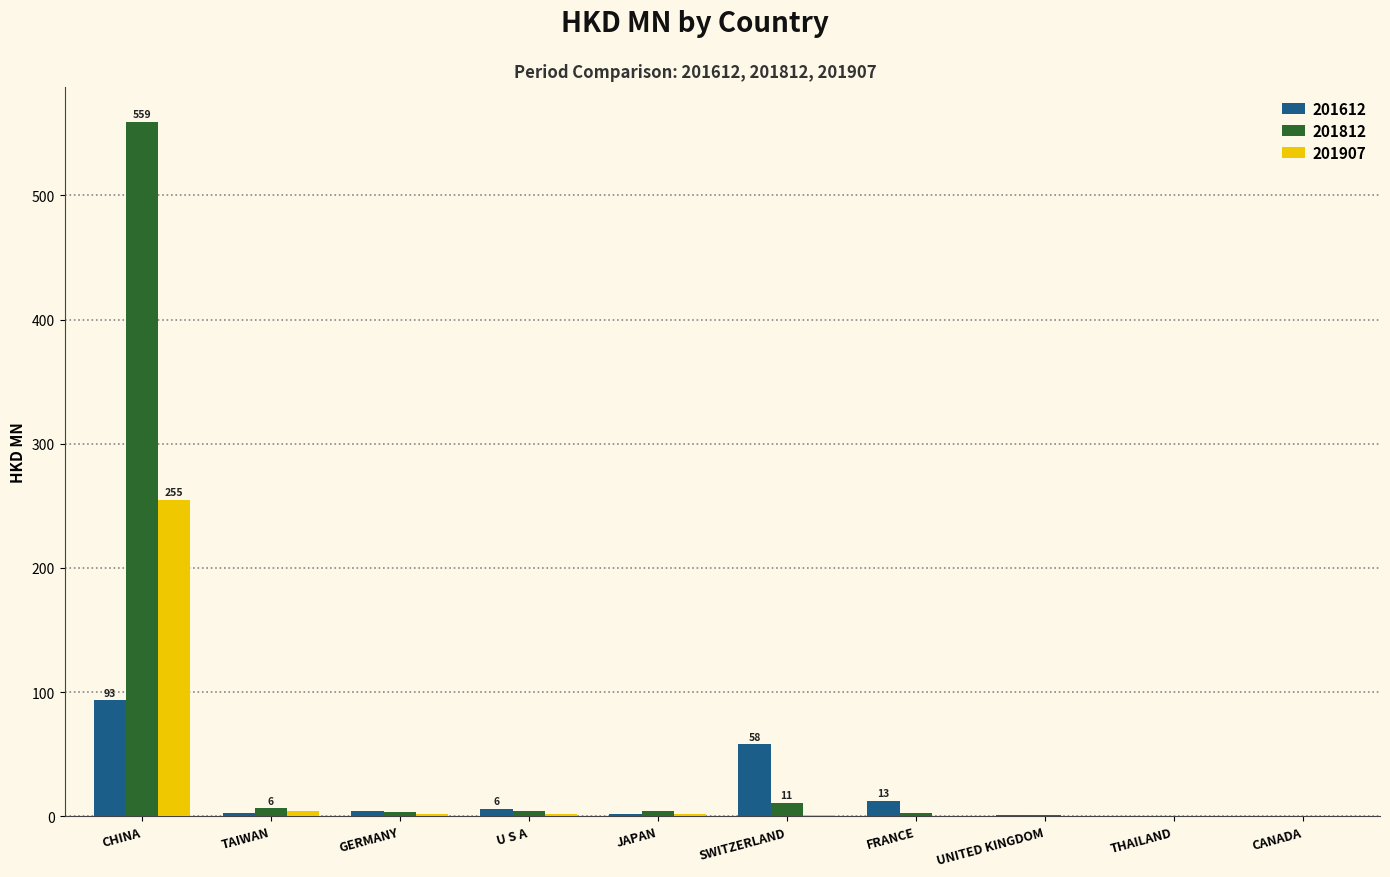

What is the sum of the 201612 values at UNITED KINGDOM and JAPAN?

2.5